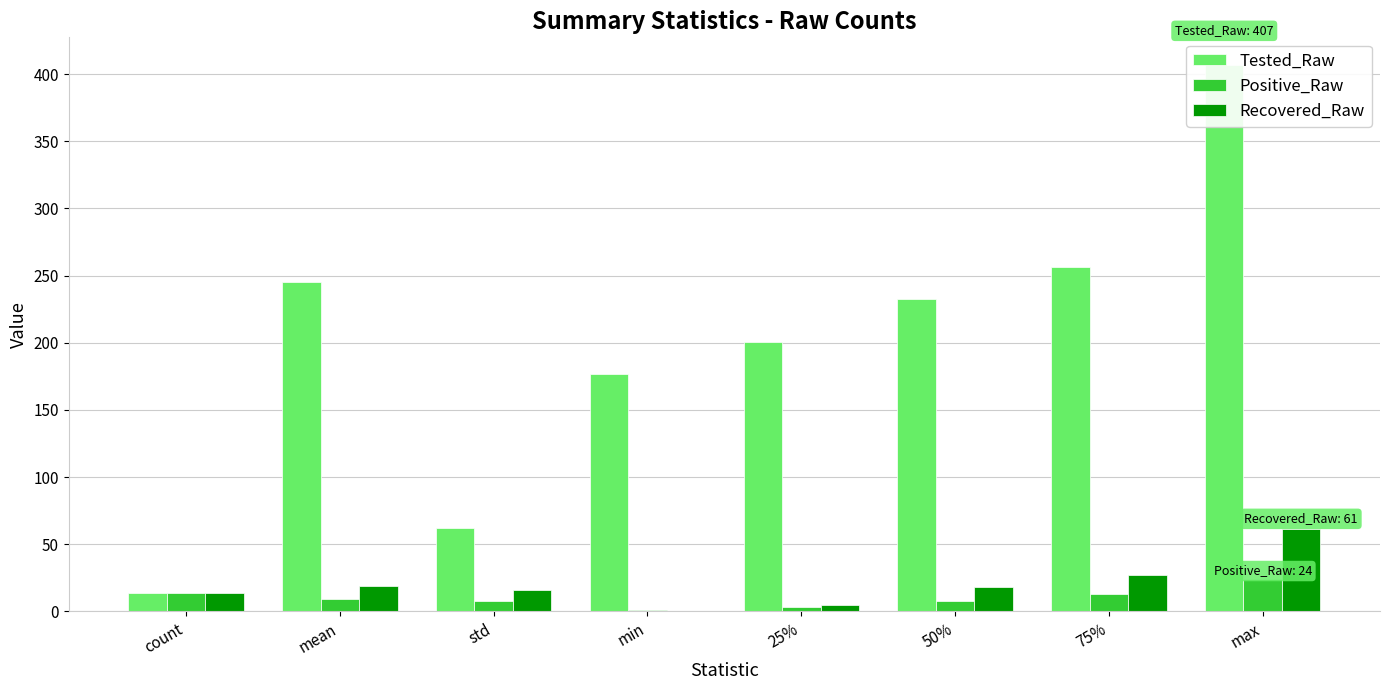

Reading right to left, list all the values displayed in this chart.

Tested_Raw: max=407.0	75%=256.5	50%=232.5	25%=200.5	min=177.0	std=62.1	mean=245.5	count=14.0
Positive_Raw: max=24.0	75%=13.2	50%=8.0	25%=3.2	min=1.0	std=7.8	mean=9.5	count=14.0
Recovered_Raw: max=61.0	75%=26.8	50%=18.5	25%=5.0	min=0.0	std=16.2	mean=18.9	count=14.0